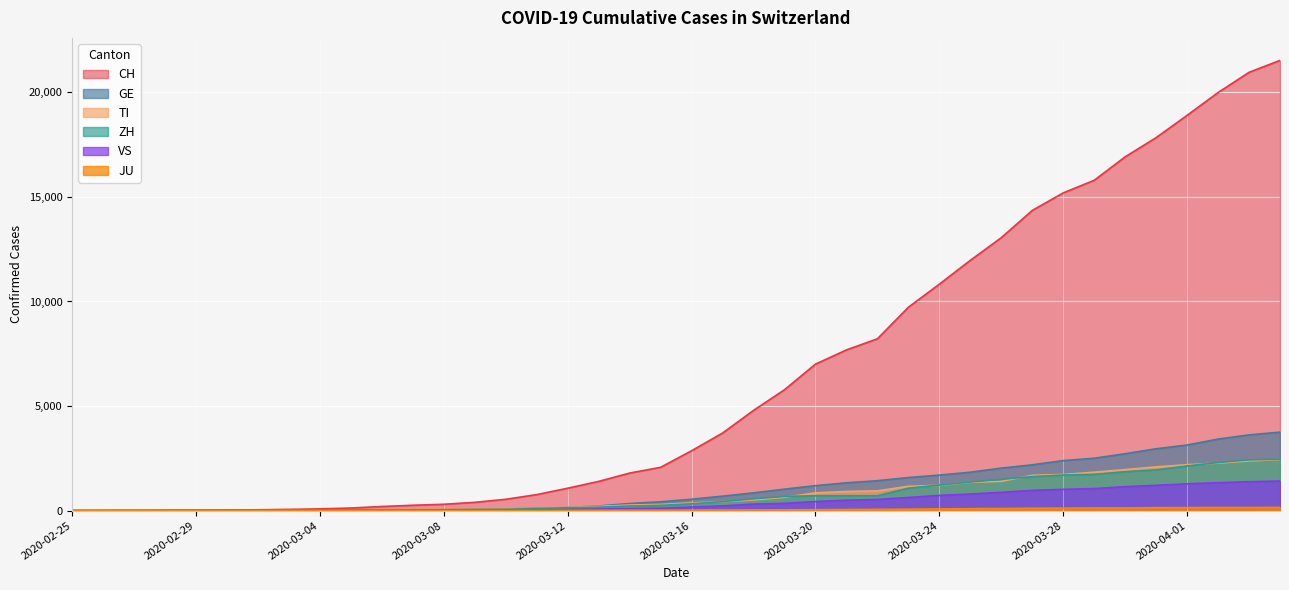

How many data points in ZH are less than 326?

20